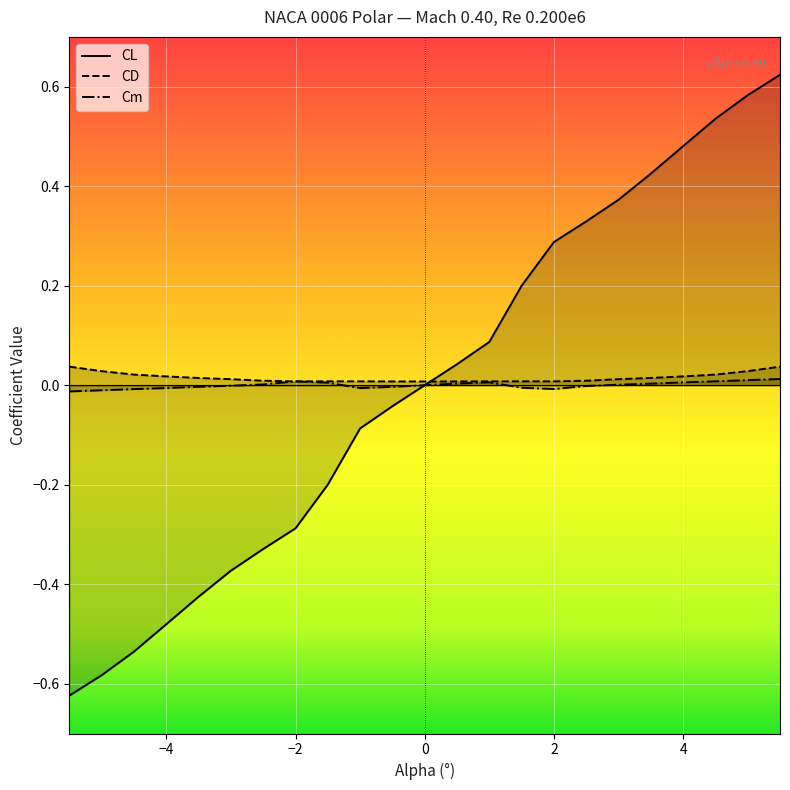

True or false: CL has a value of 0.1 at 1.0.

True